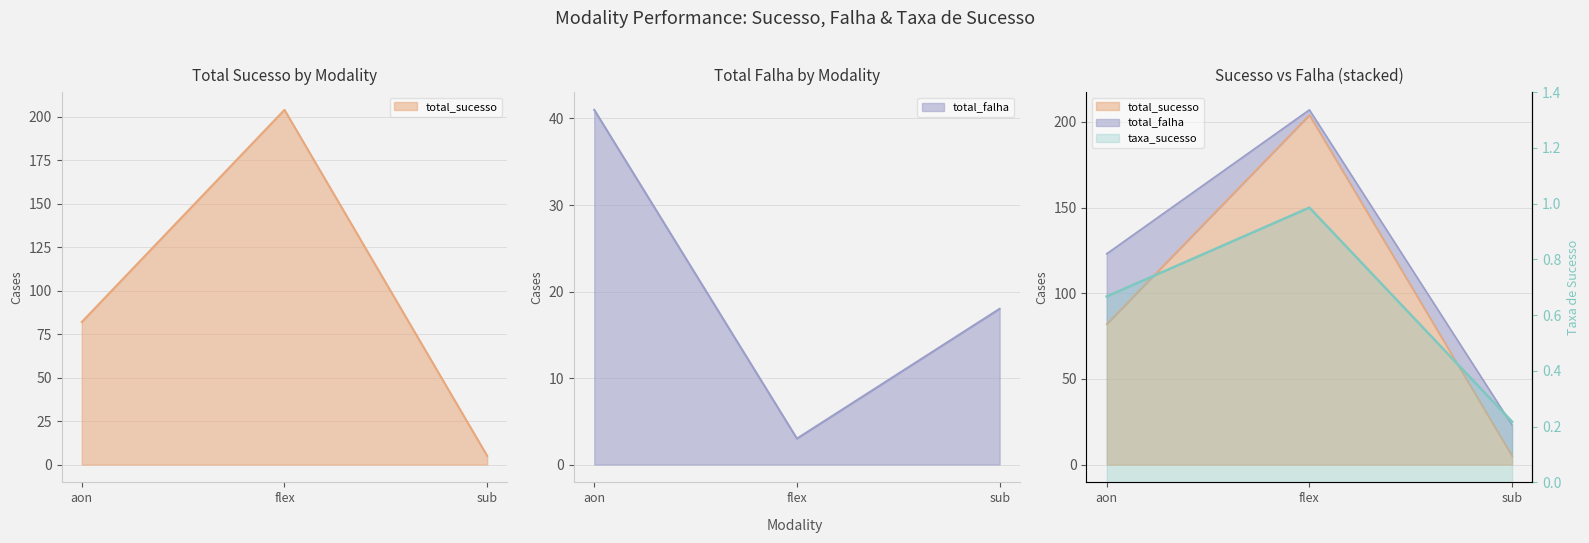

What is the average value of the total_sucesso series?

97.0